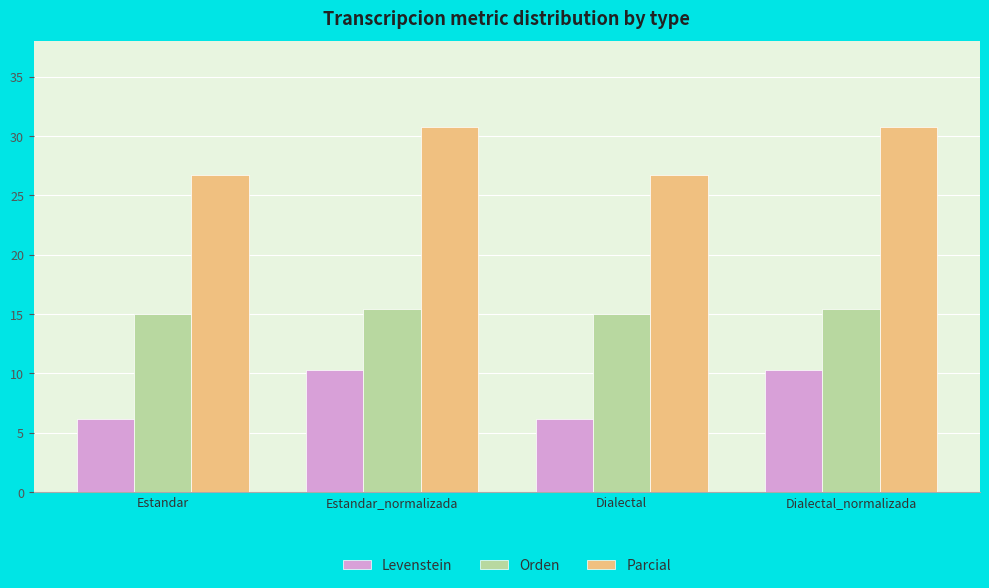

Rank the series by their maximum value, from highest to lowest.

Parcial, Orden, Levenstein